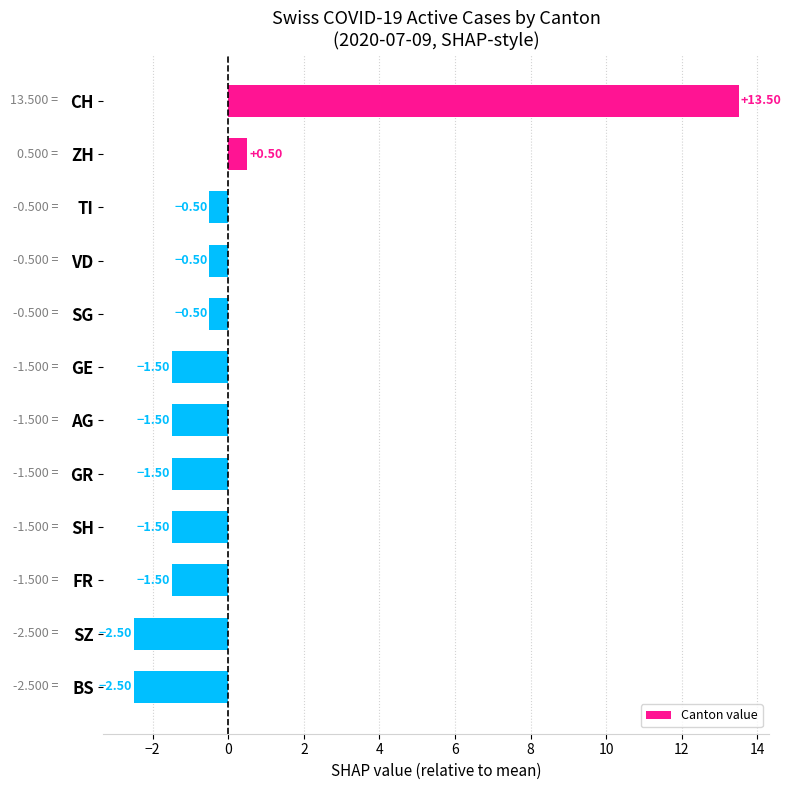

What is the label of the 12th bar from the top?

BS